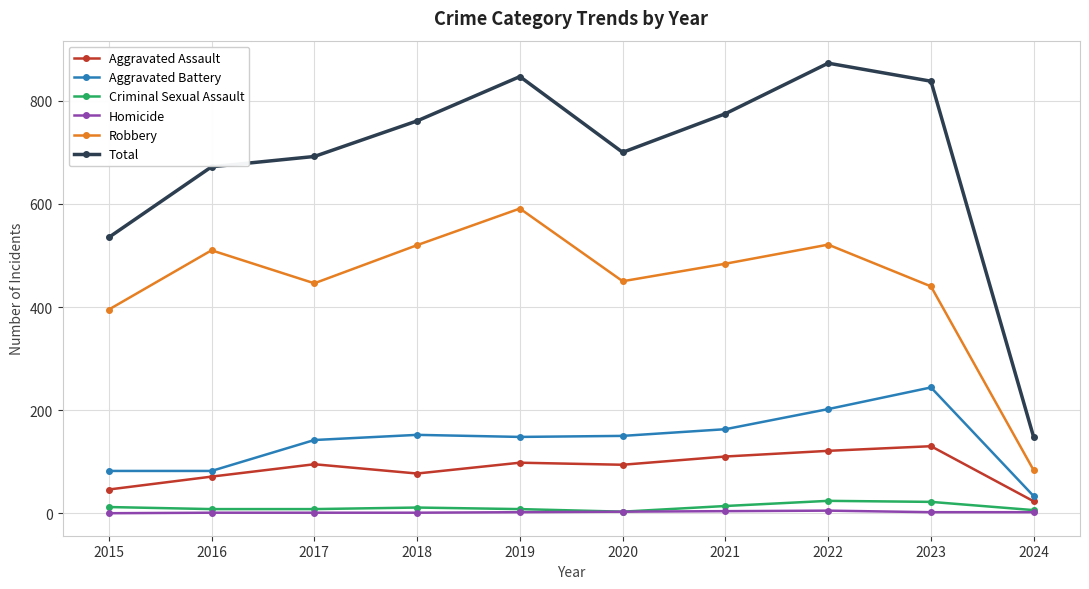

How many interior local valleys does the Robbery series have?

2